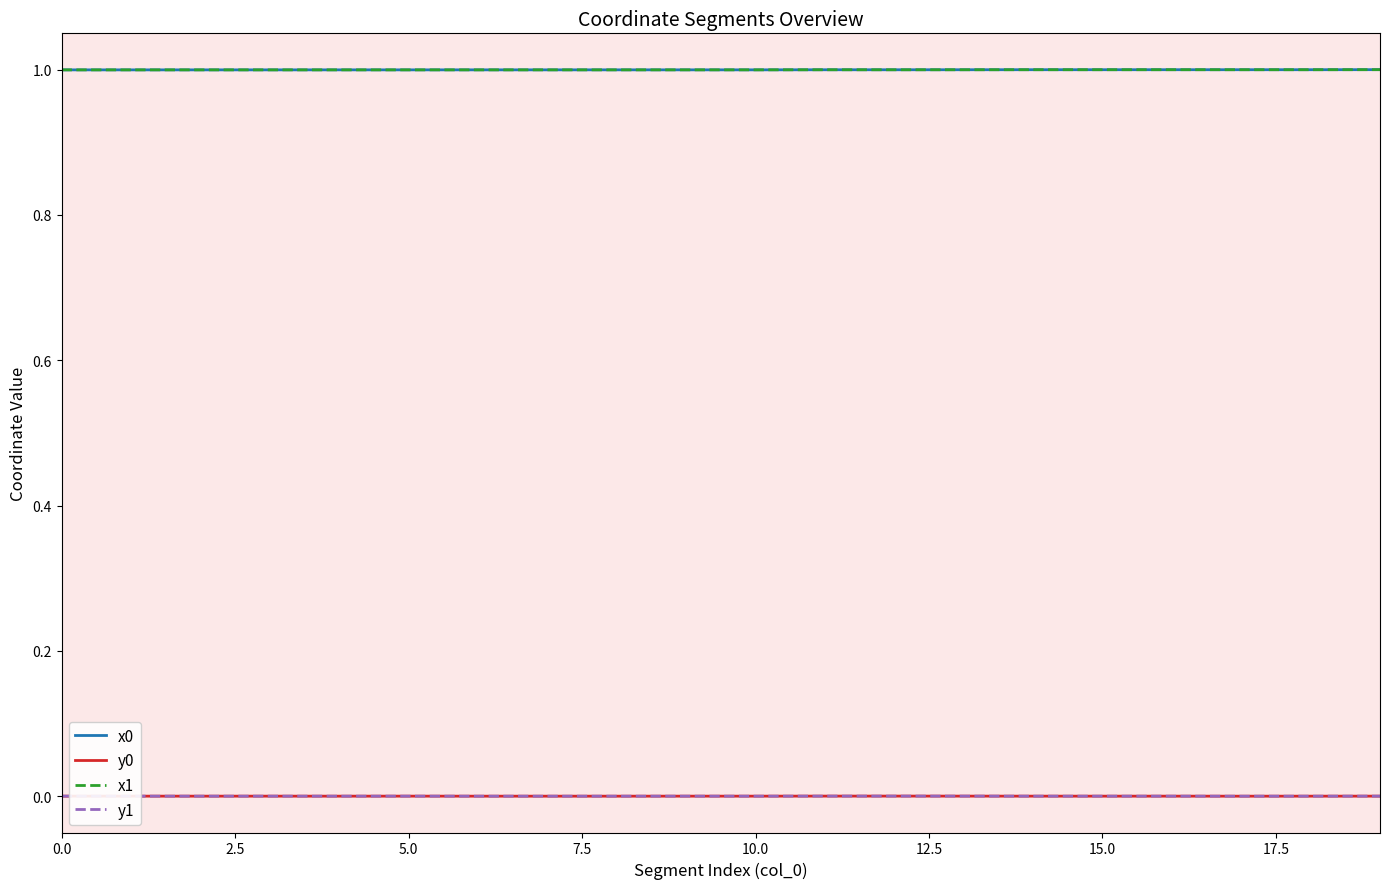

What is the spread (max minus min) of values at 0.0?

1.0